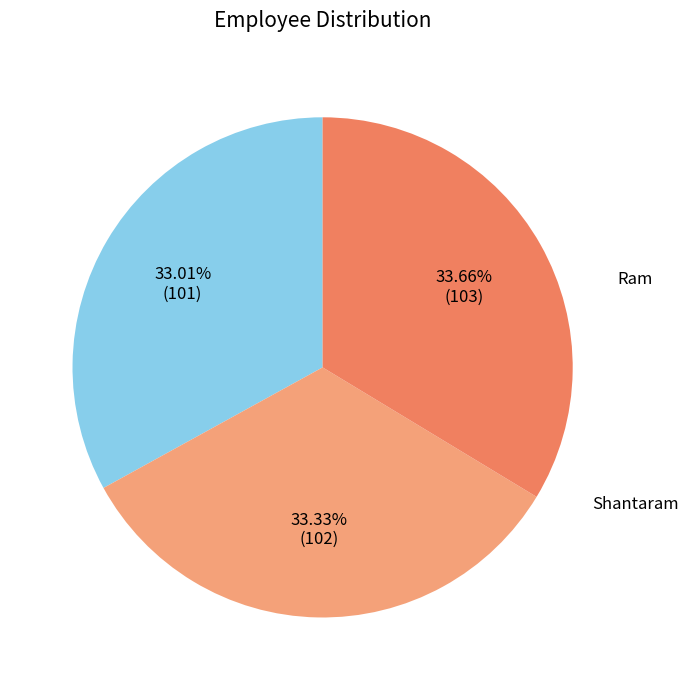

The Shantaram slice represents 34% of the pie. True or false?

True